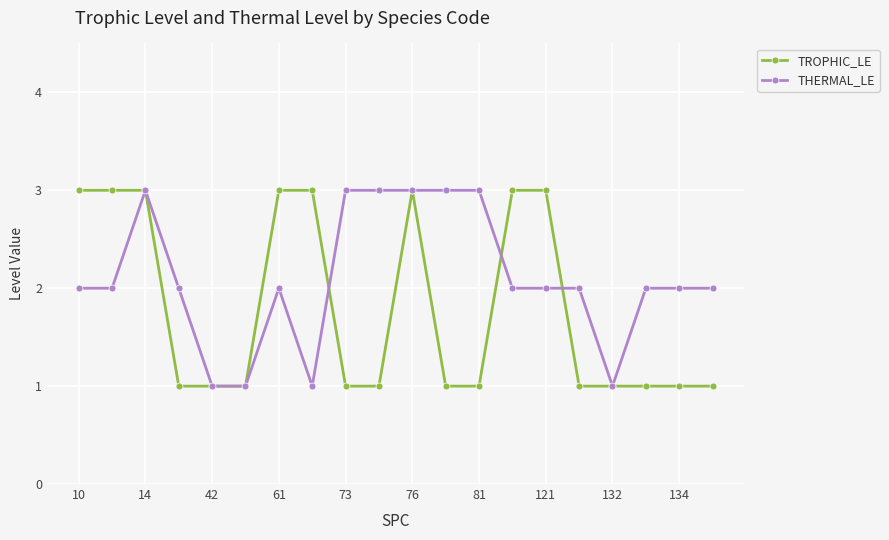

How many distinct data groups are displayed?

2